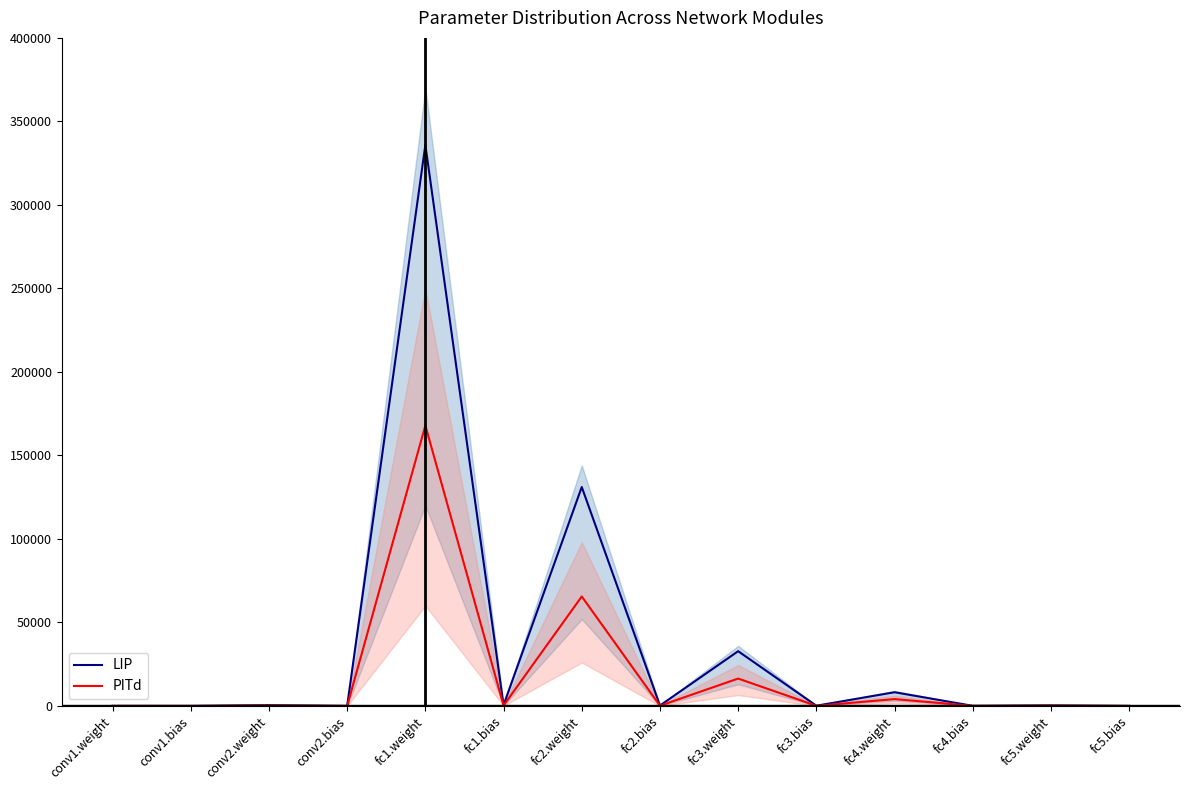

True or false: PITd and LIP intersect in this chart.

False